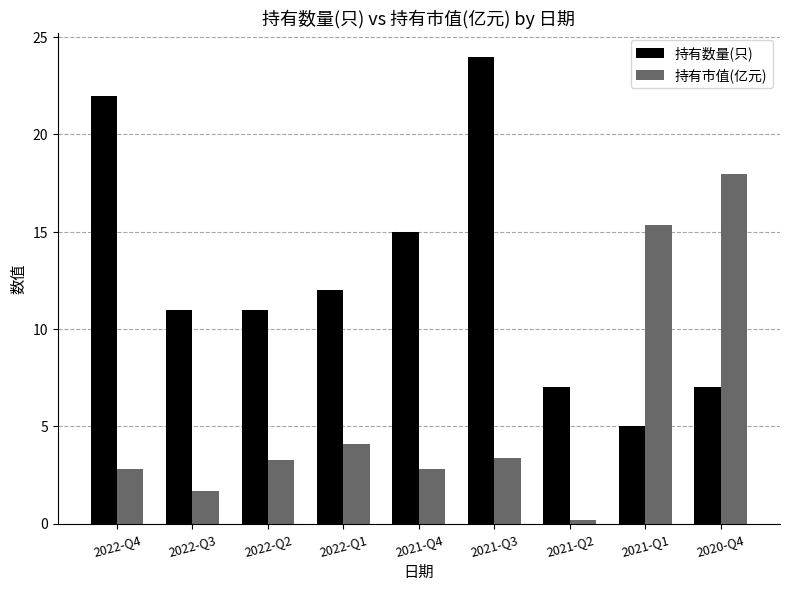

What position from the right is 2020-Q4?

1